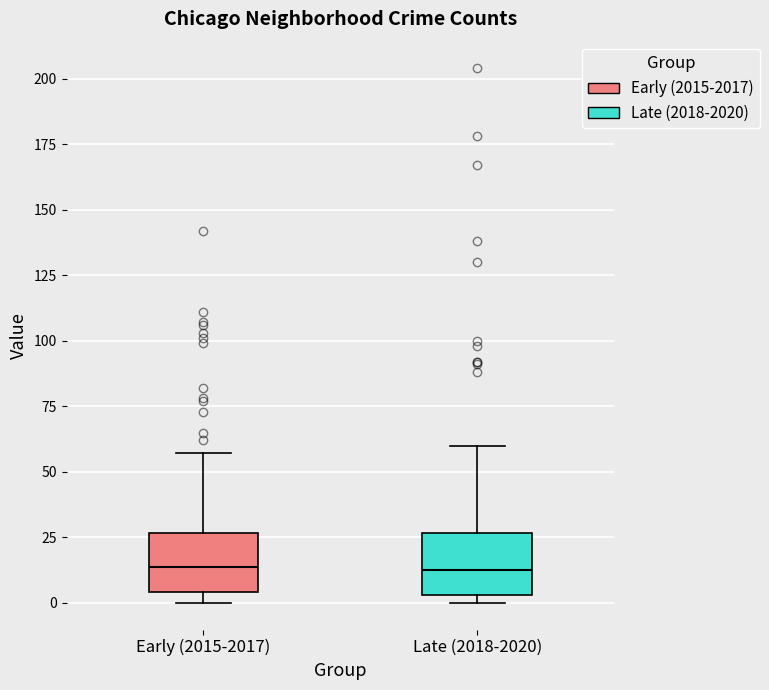

Where is the upper edge of the box for Late (2018-2020) on the y-axis? The values are not printed on the chart, so give them approximately, as read against the axis.

25